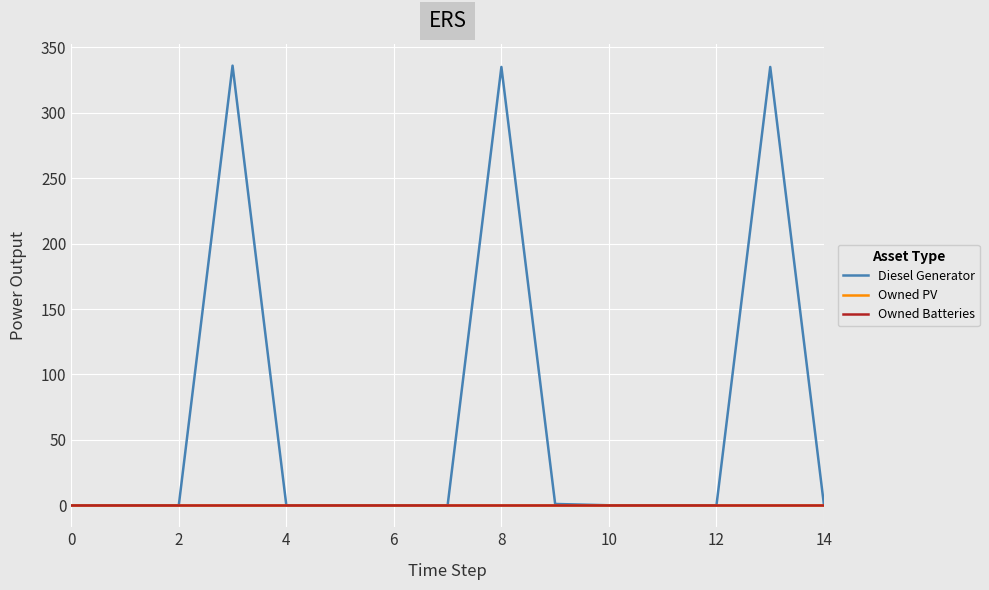

Which series has the widest spread of values?

Diesel Generator